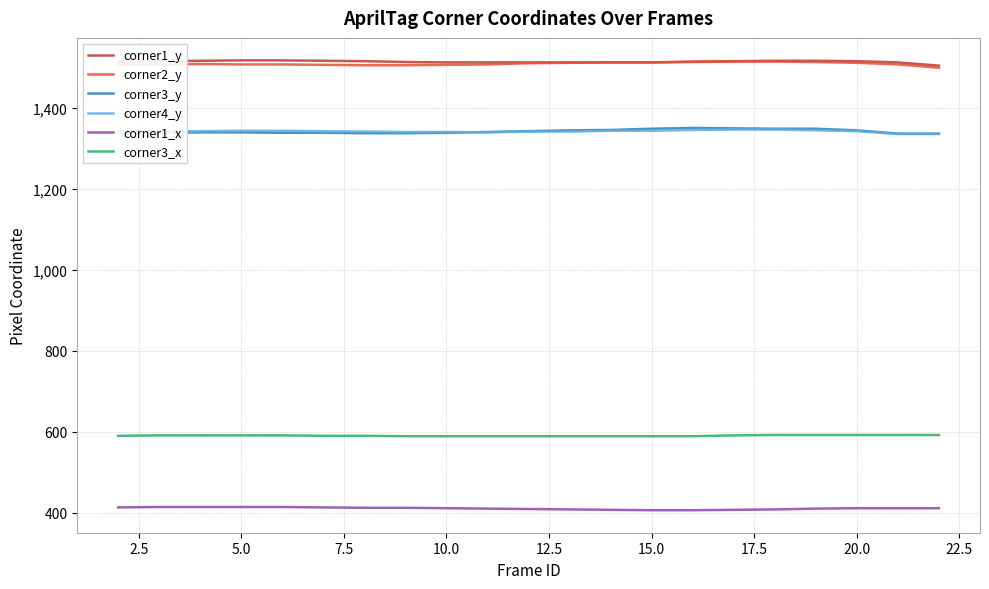

What is the lowest value of the corner3_x series?

589